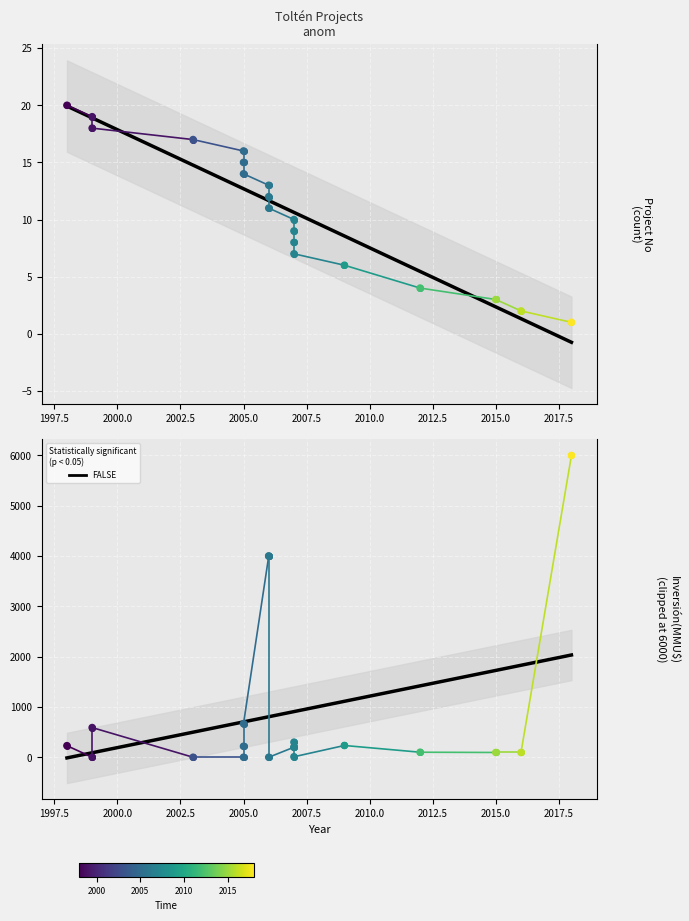

What is the change in value from 1998 to 2007?

-13